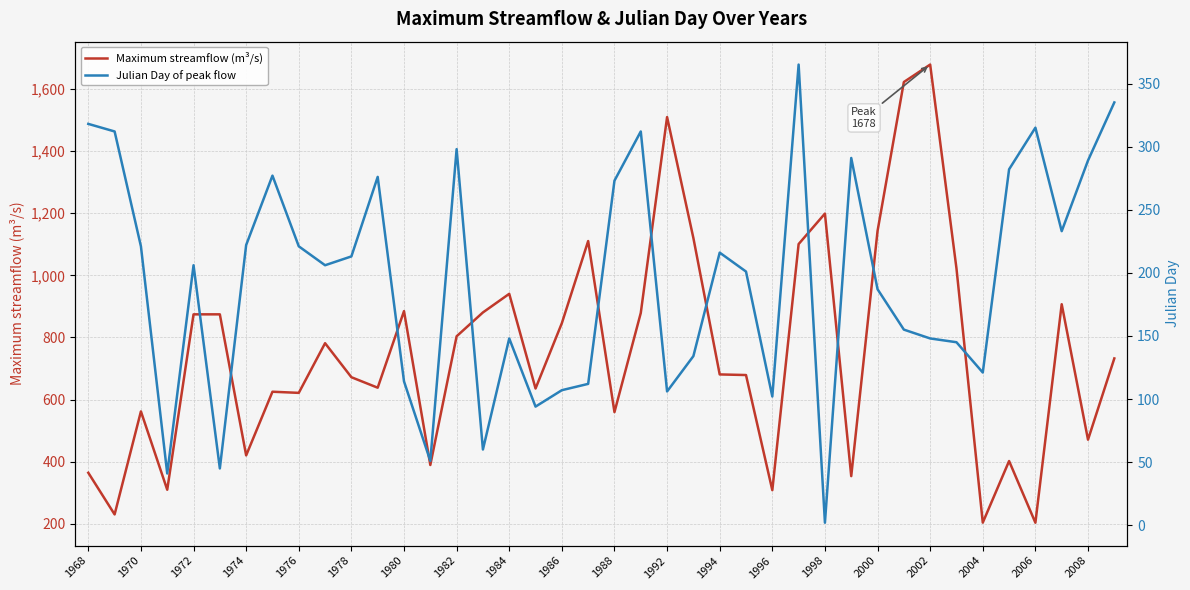

What is the minimum value for Maximum streamflow (m³/s)?

204.0